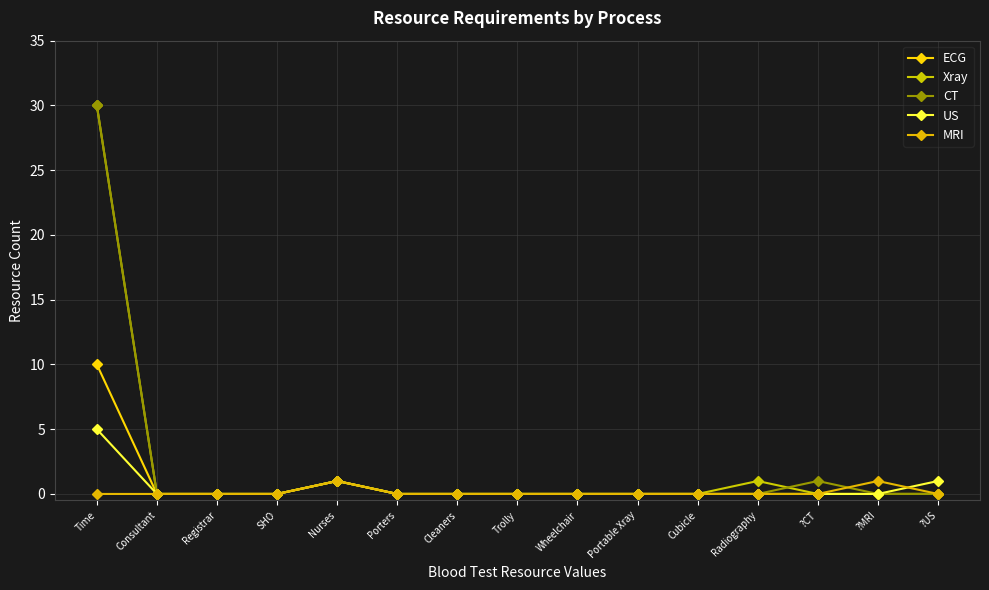

What are all the series names shown in the legend?

ECG, Xray, CT, US, MRI